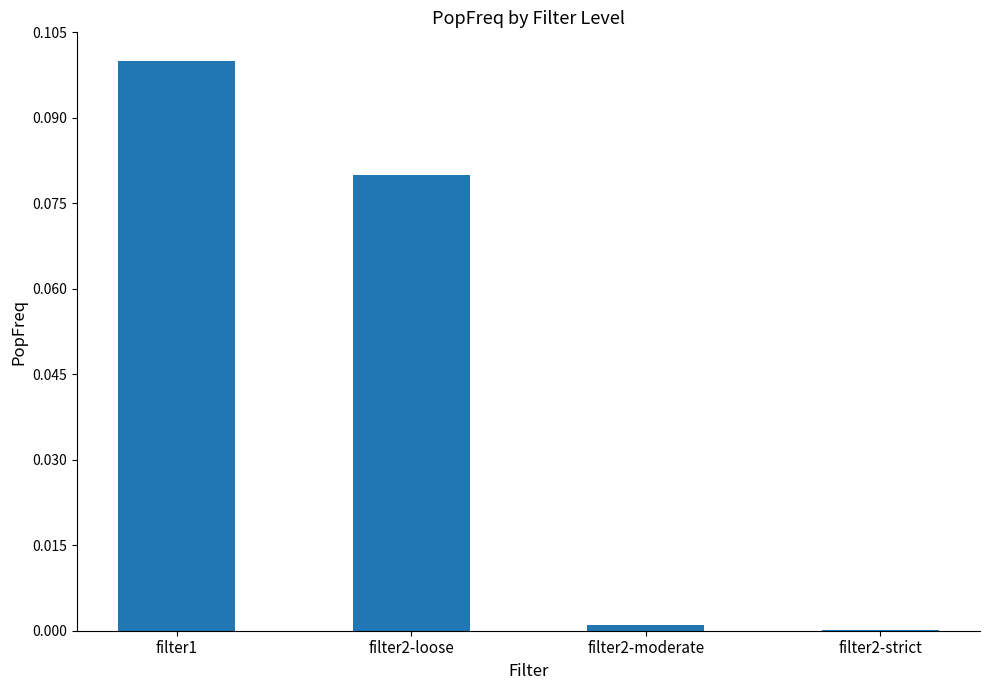

Does the chart contain stacked bars?

No